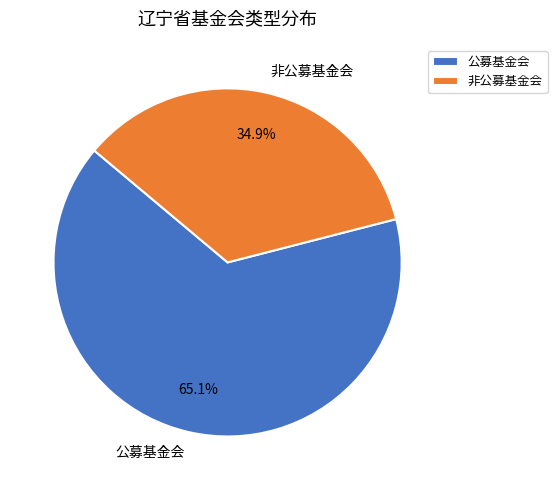

How many segments does this pie chart have?

2